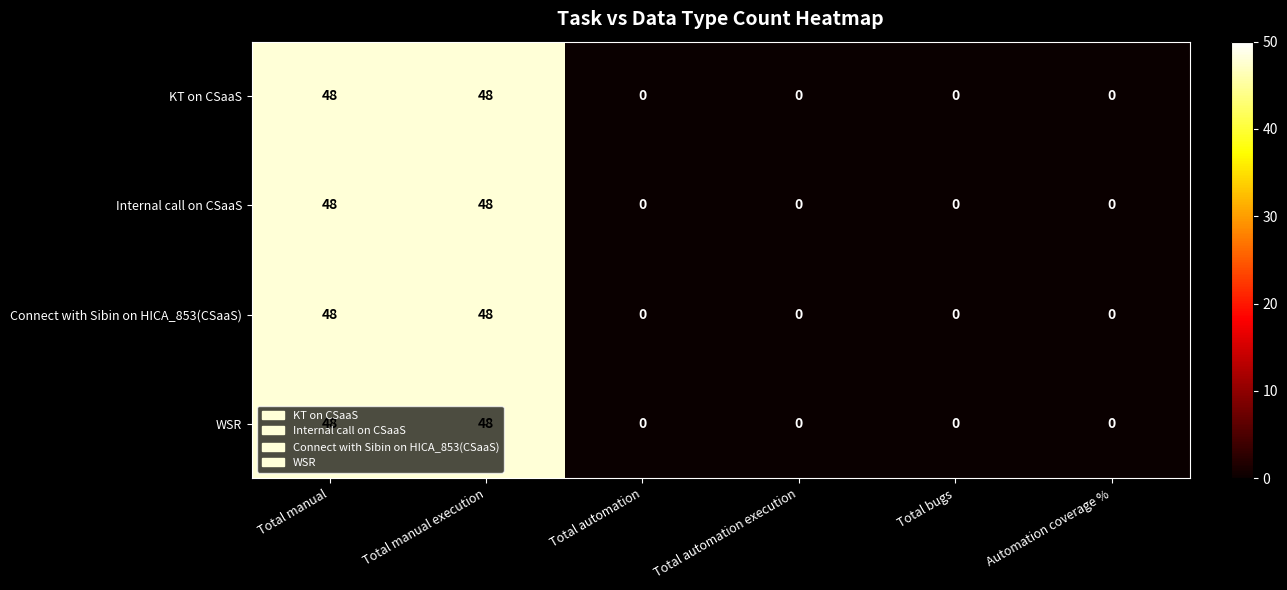

What is the difference between the Connect with Sibin on HICA_853(CSaaS) values at Total manual execution and Total automation execution?

48